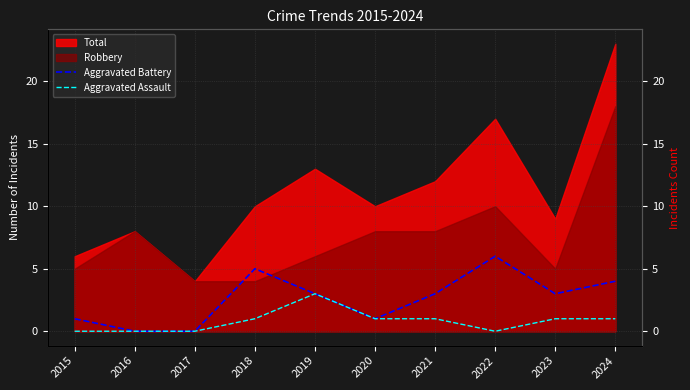

How many interior local peaks does the Aggravated Battery series have?

2